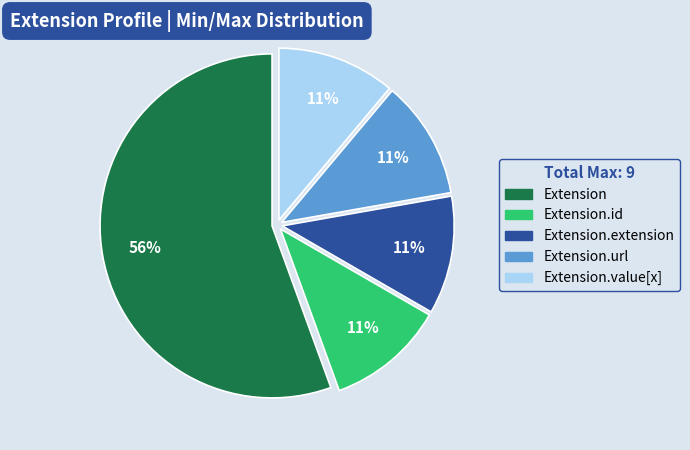

Is it true that Extension.value[x] is 11% of the pie?

True